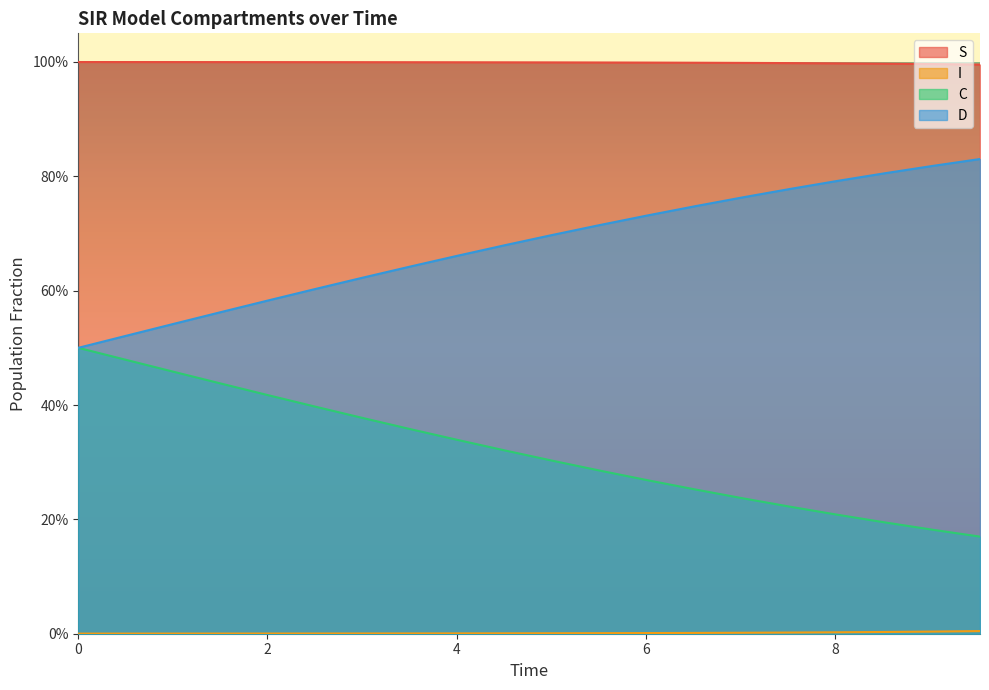

Rank the categories by I value from highest to lowest.

9.531772575250836, 9.03010033444816, 8.528428093645484, 8.02675585284281, 7.525083612040134, 7.023411371237458, 6.521739130434782, 6.020066889632107, 5.518394648829432, 5.016722408026756, 4.51505016722408, 4.013377926421405, 3.511705685618729, 3.0100334448160533, 2.508361204013378, 2.0066889632107023, 1.5050167224080266, 1.0033444816053512, 0.5016722408026756, 0.0